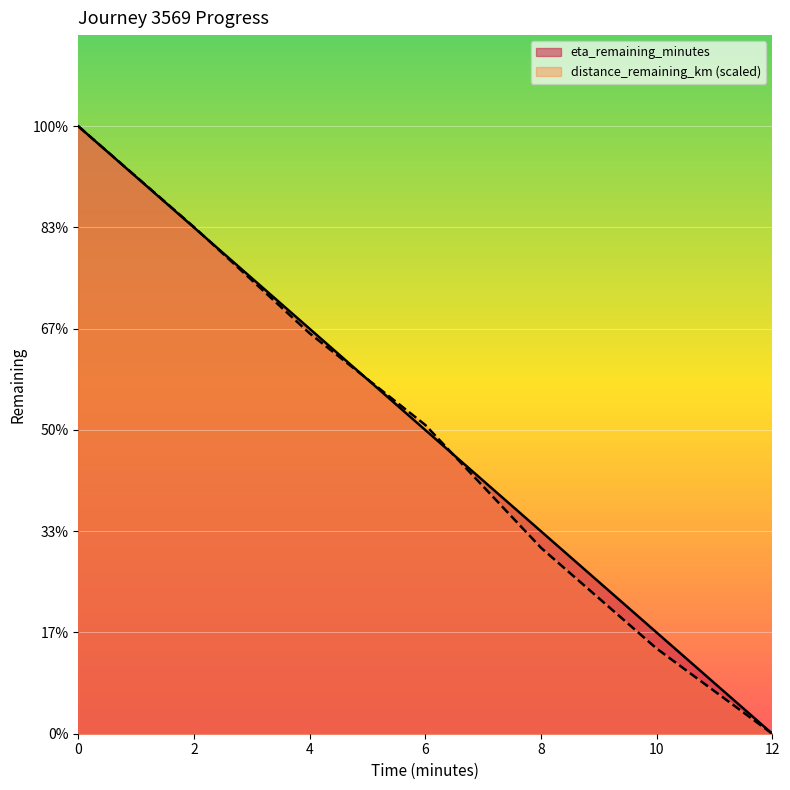

What is the sum of the distance_remaining_km values at 12.0 and 2.0?

9.5